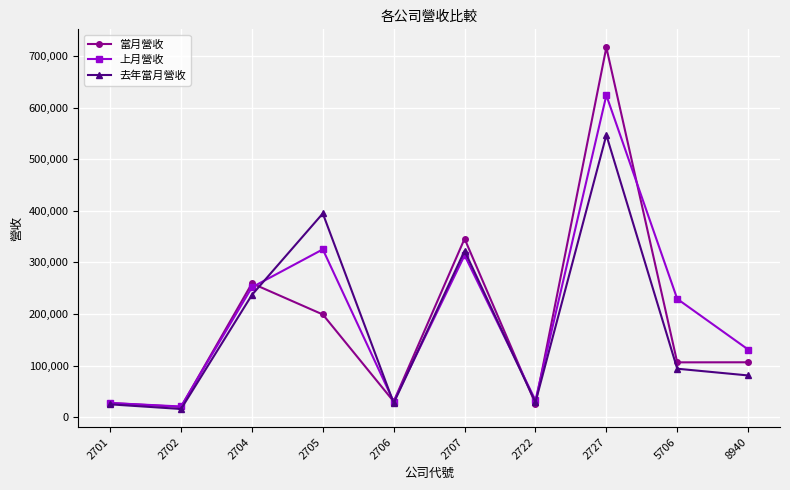

What is the sum of all 去年當月營收 values?

1772795